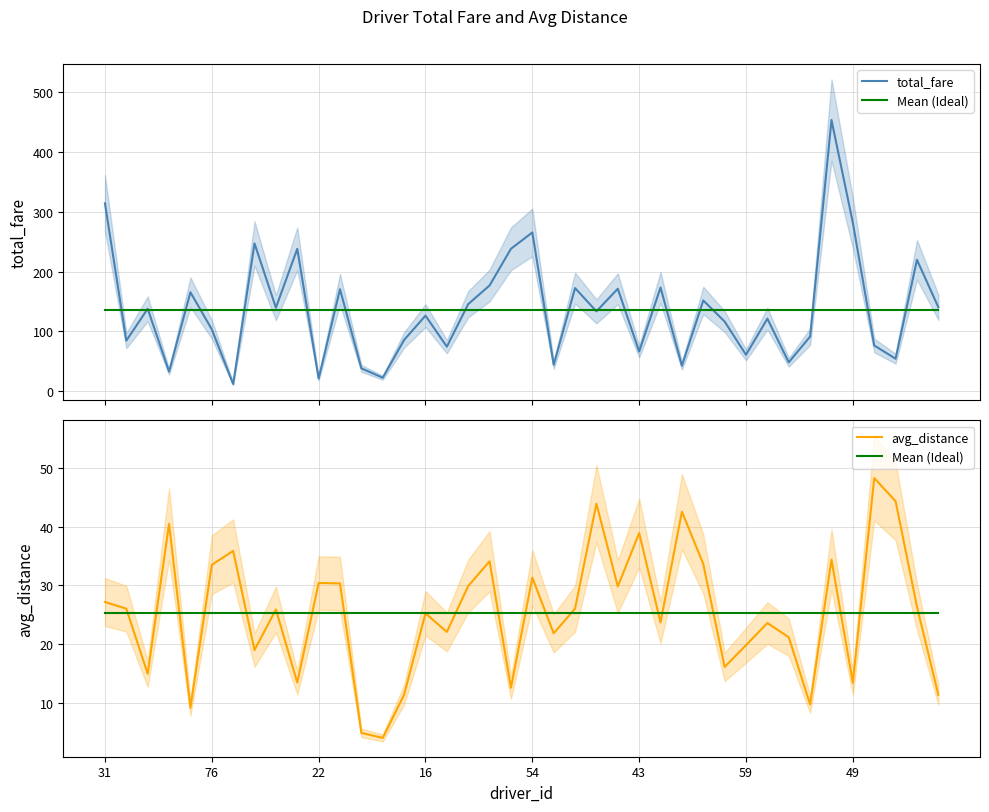

Does the chart display data point markers on the line(s)?

No